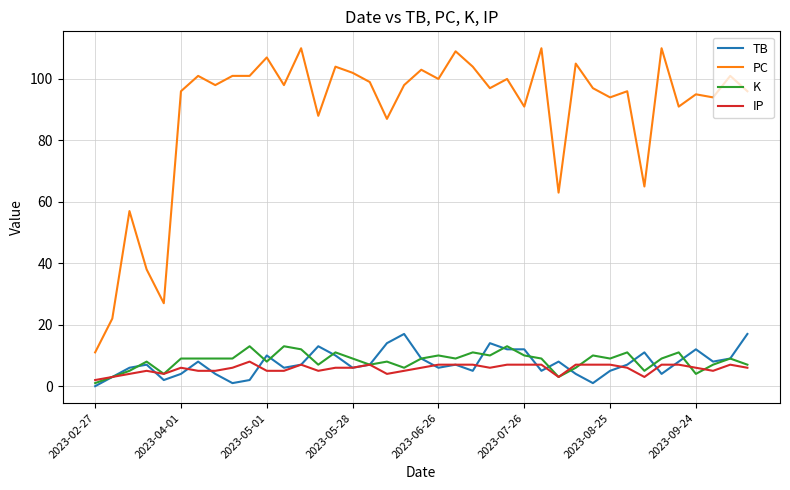

True or false: K and PC cross at least once.

False